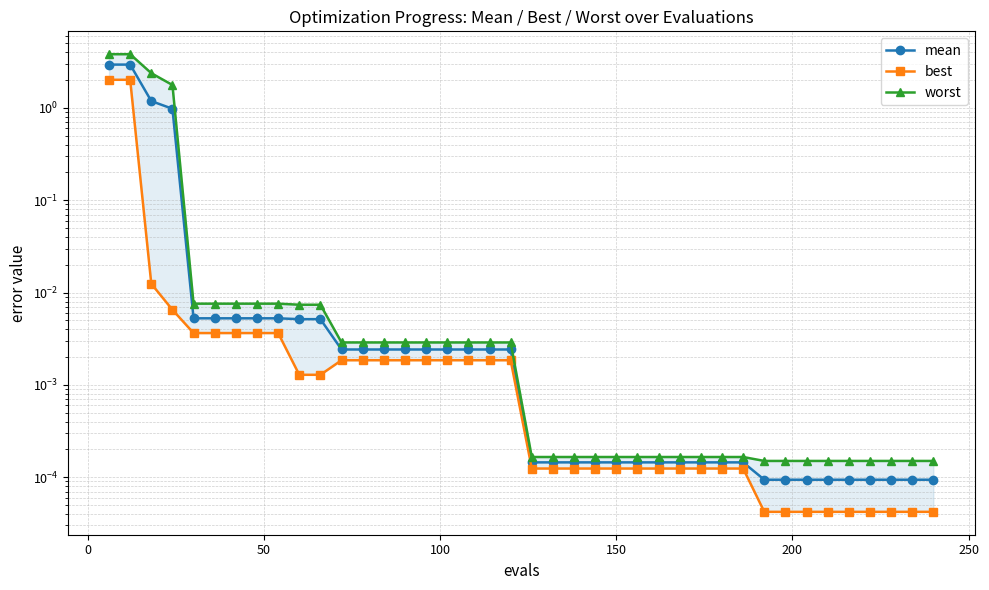

What is the difference between the second highest and second lowest values in the worst series?

3.8